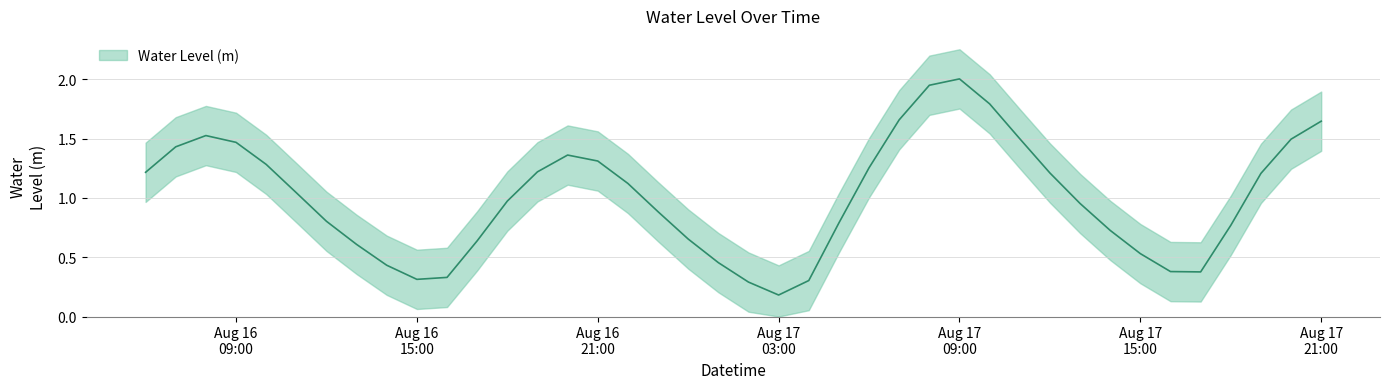

Rank the categories by value from highest to lowest.

2024-08-17 09:00:00, 2024-08-17 08:00:00, 2024-08-17 10:00:00, 2024-08-17 07:00:00, 2024-08-17 21:00:00, 2024-08-16 08:00:00, 2024-08-17 11:00:00, 2024-08-17 20:00:00, 2024-08-16 09:00:00, 2024-08-16 07:00:00, 2024-08-16 20:00:00, 2024-08-16 21:00:00, 2024-08-16 10:00:00, 2024-08-17 06:00:00, 2024-08-16 19:00:00, 2024-08-16 06:00:00, 2024-08-17 12:00:00, 2024-08-17 19:00:00, 2024-08-16 22:00:00, 2024-08-16 11:00:00, 2024-08-16 18:00:00, 2024-08-17 13:00:00, 2024-08-16 23:00:00, 2024-08-16 12:00:00, 2024-08-17 05:00:00, 2024-08-17 18:00:00, 2024-08-17 14:00:00, 2024-08-17 00:00:00, 2024-08-16 17:00:00, 2024-08-16 13:00:00, 2024-08-17 15:00:00, 2024-08-17 01:00:00, 2024-08-16 14:00:00, 2024-08-17 16:00:00, 2024-08-17 17:00:00, 2024-08-16 16:00:00, 2024-08-16 15:00:00, 2024-08-17 04:00:00, 2024-08-17 02:00:00, 2024-08-17 03:00:00